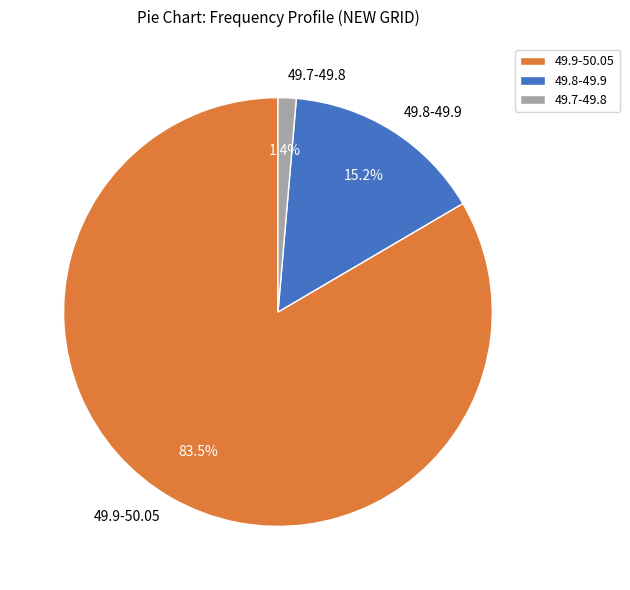

What is the smallest slice in the pie chart?

49.7-49.8